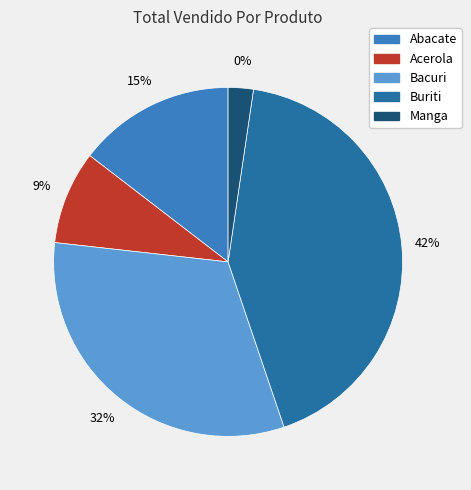

To the nearest percent, what is the combined percentage of Buriti and Bacuri?

74%